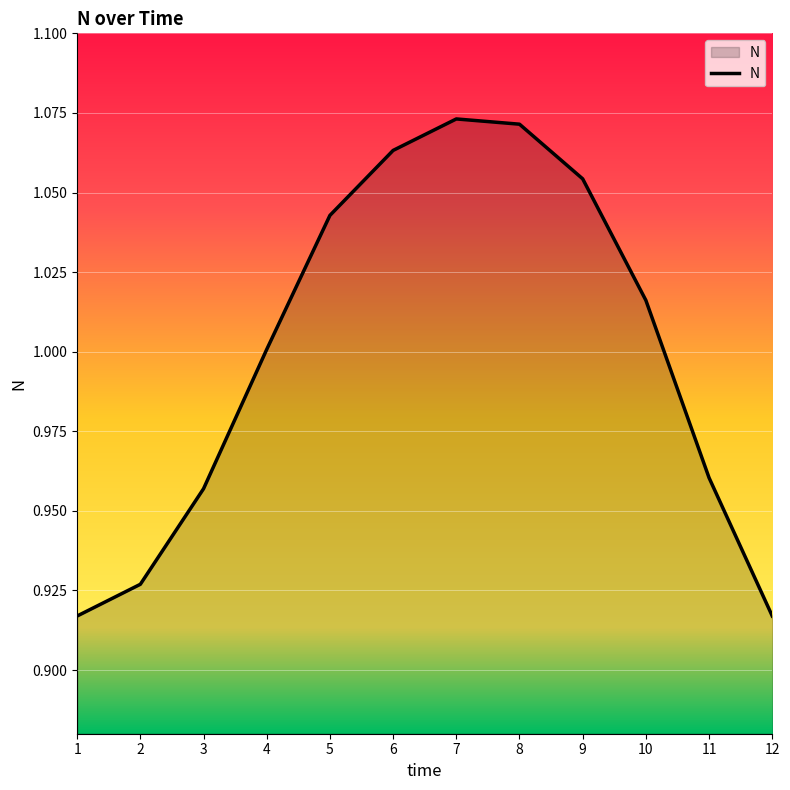

True or false: the data shows 0.6 at 2.

False